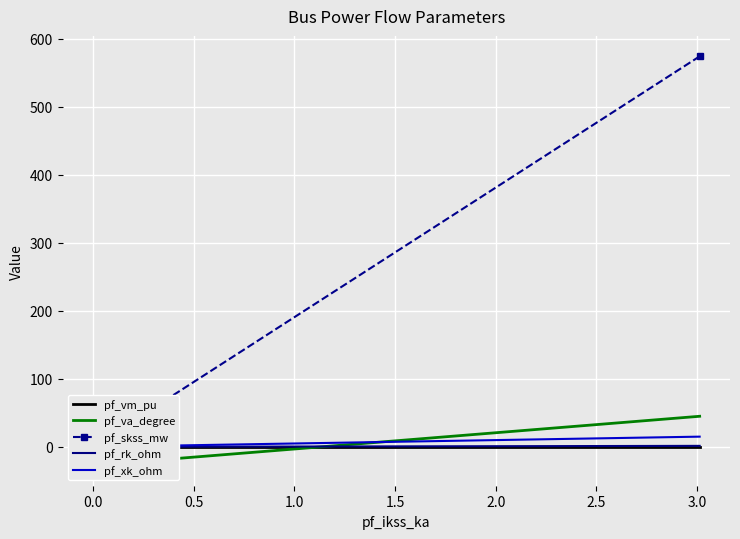

List the series in order of their peak value, lowest first.

pf_vm_pu, pf_rk_ohm, pf_xk_ohm, pf_va_degree, pf_skss_mw